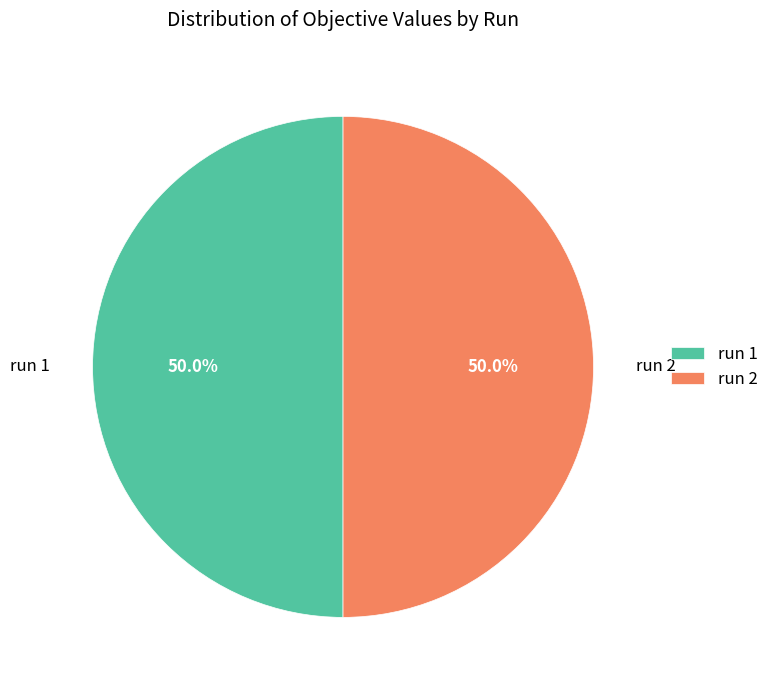

What percentage is NOT represented by run 1?

50.0%